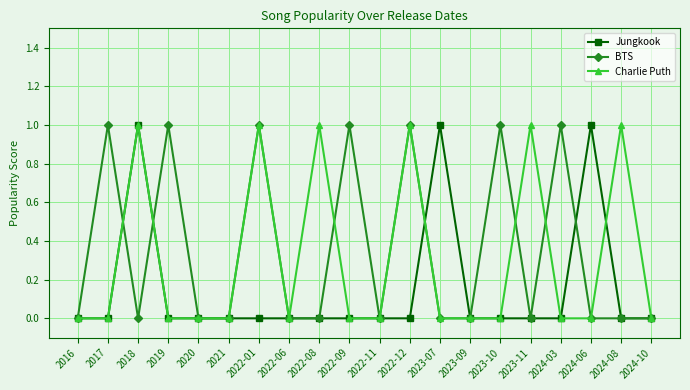

Reading left to right, extract all data points from this chart.

Jungkook: 0	0	1	0	0	0	0	0	0	0	0	0	1	0	0	0	0	1	0	0
BTS: 0	1	0	1	0	0	1	0	0	1	0	1	0	0	1	0	1	0	0	0
Charlie Puth: 0	0	1	0	0	0	1	0	1	0	0	1	0	0	0	1	0	0	1	0